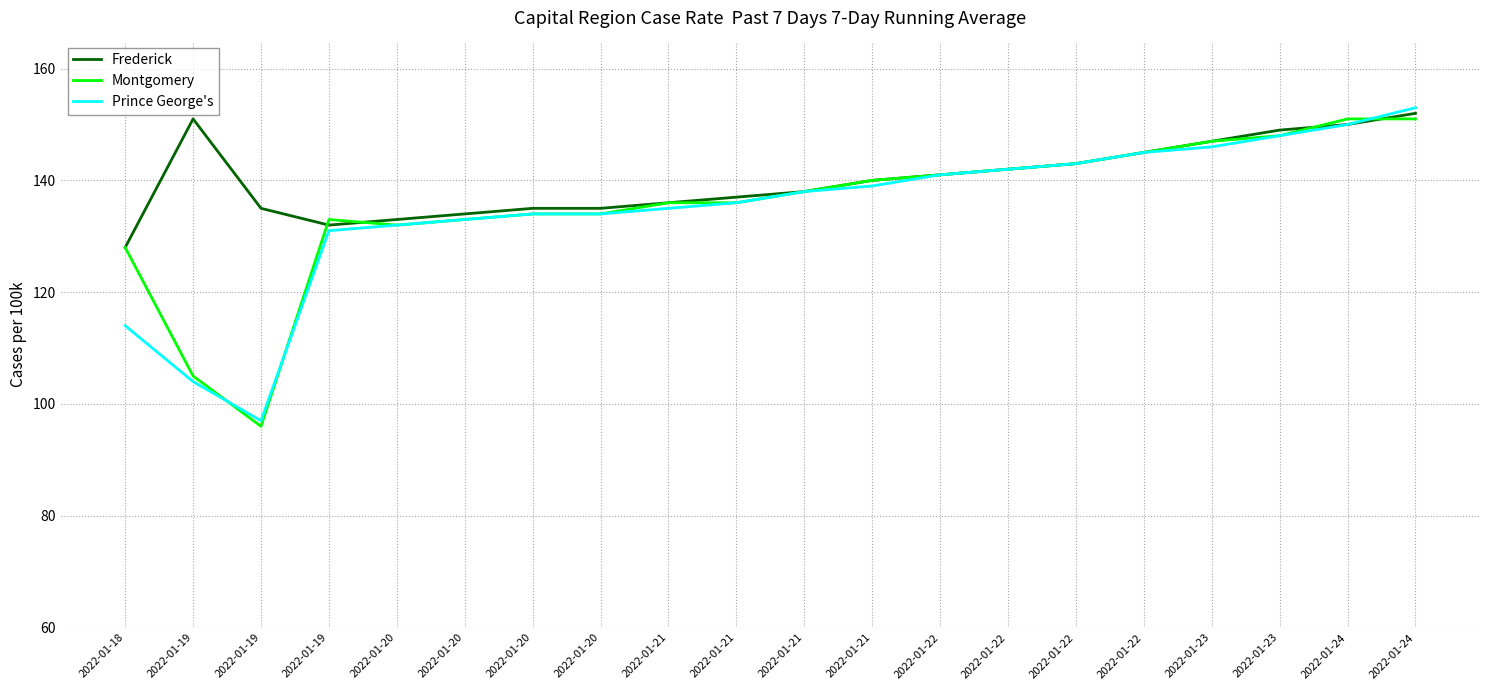

Is it true that Montgomery equals 105 at 2022-01-19?

True